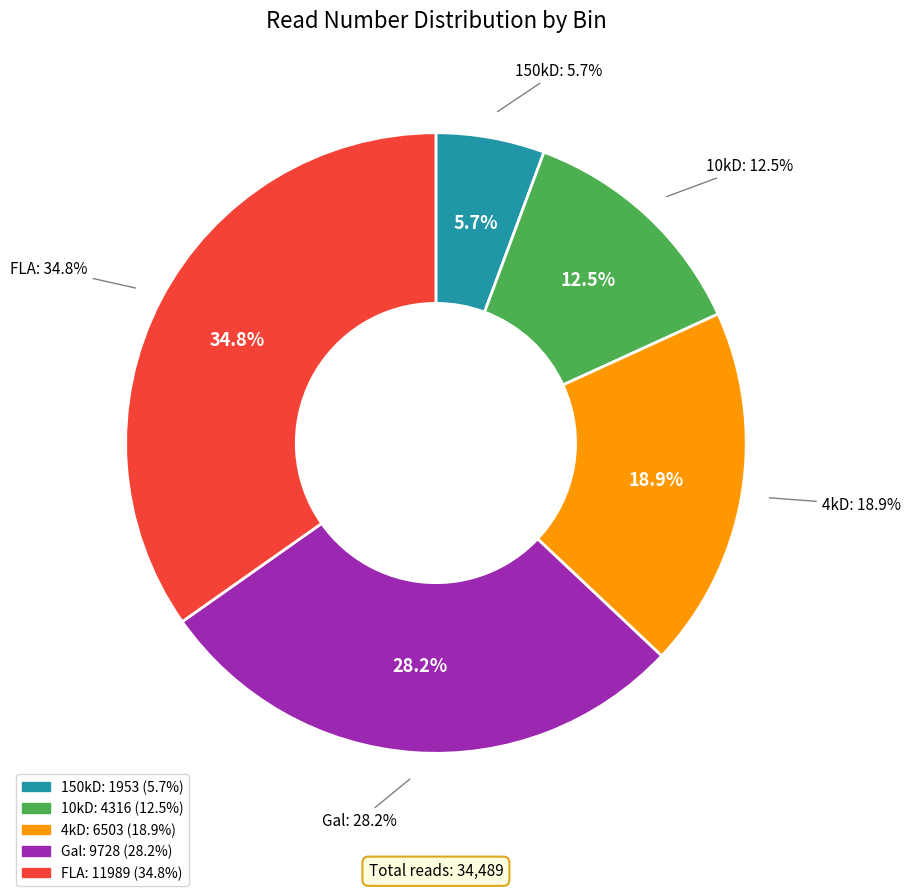

Rank the categories by value from lowest to highest.

150kD, 10kD, 4kD, Gal, FLA